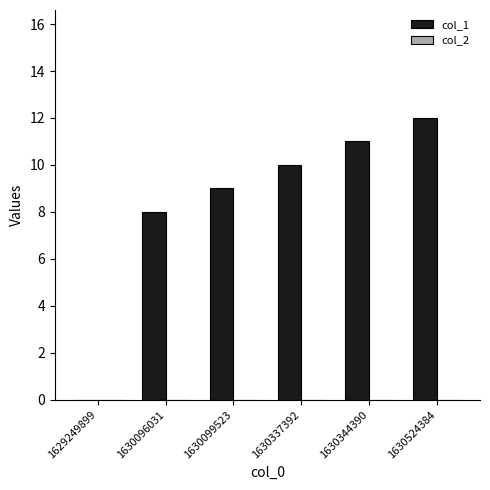

Is it true that the value at 1629249899 is -4?

False